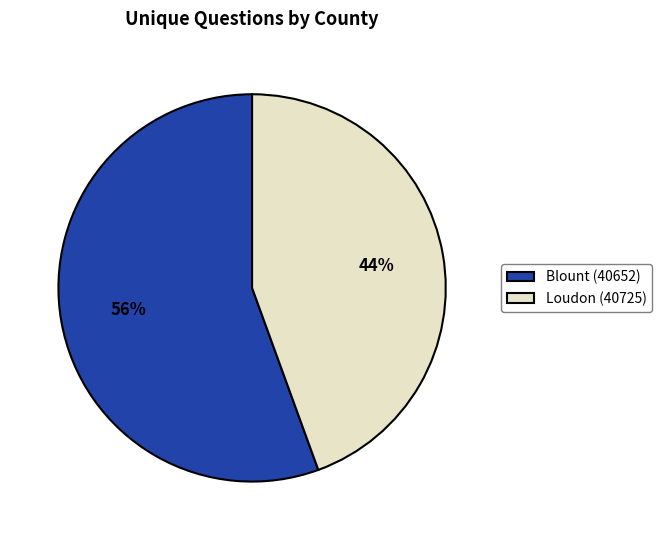

How many segments does this pie chart have?

2